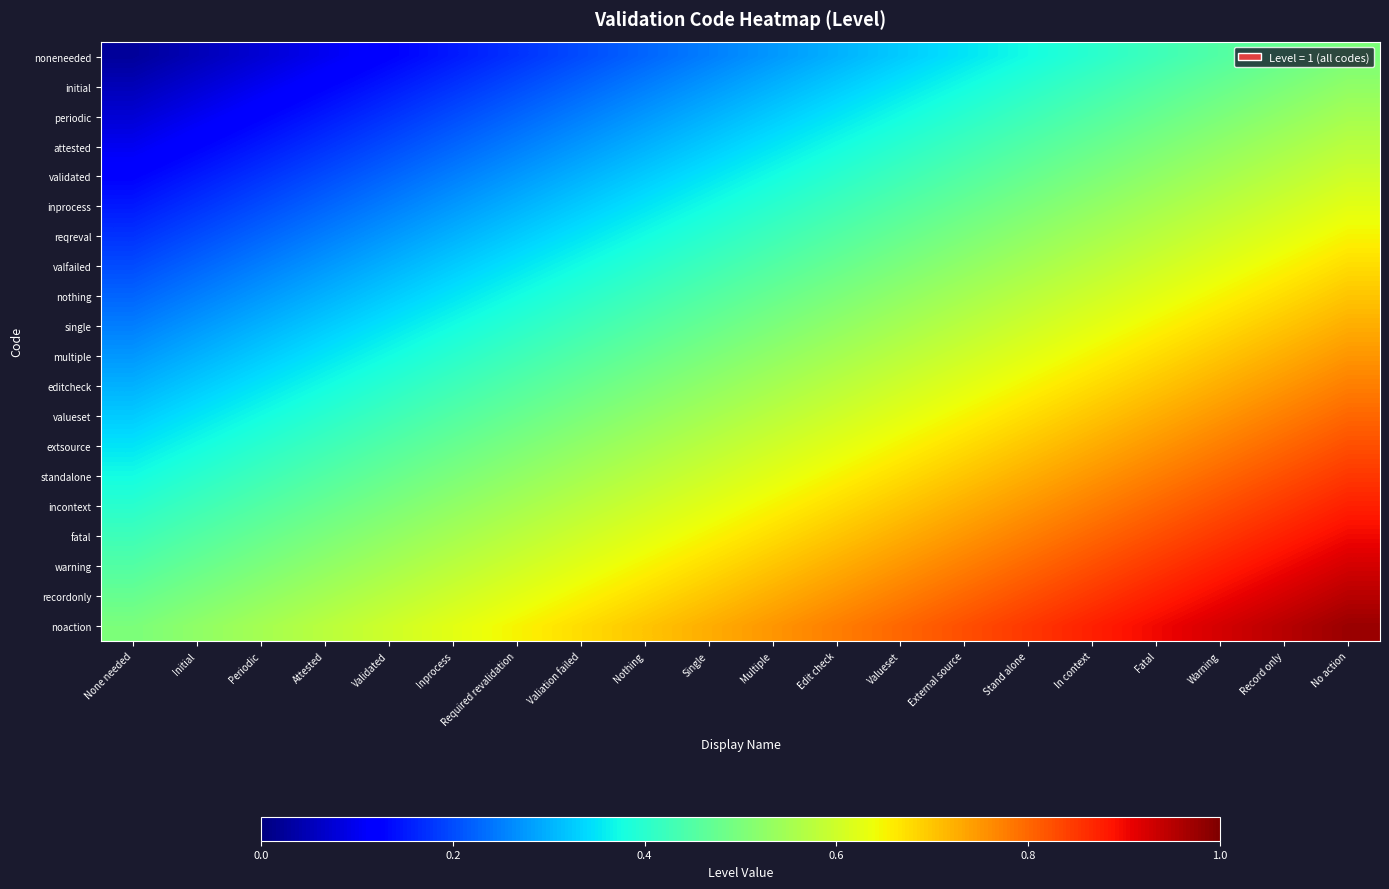

Reading right to left, what are all the values shown in this chart?

noneneeded: No action=0.5	Record only=0.5	Warning=0.5	Fatal=0.4	In context=0.4	Stand alone=0.4	External source=0.3	Valueset=0.3	Edit check=0.3	Multiple=0.3	Single=0.2	Nothing=0.2	Valiation failed=0.2	Required revalidation=0.2	Inprocess=0.1	Validated=0.1	Attested=0.1	Periodic=0.1	Initial=0.1	None needed=0.0
initial: No action=0.5	Record only=0.5	Warning=0.5	Fatal=0.5	In context=0.4	Stand alone=0.4	External source=0.4	Valueset=0.3	Edit check=0.3	Multiple=0.3	Single=0.3	Nothing=0.2	Valiation failed=0.2	Required revalidation=0.2	Inprocess=0.2	Validated=0.1	Attested=0.1	Periodic=0.1	Initial=0.1	None needed=0.1
periodic: No action=0.6	Record only=0.5	Warning=0.5	Fatal=0.5	In context=0.5	Stand alone=0.4	External source=0.4	Valueset=0.4	Edit check=0.3	Multiple=0.3	Single=0.3	Nothing=0.3	Valiation failed=0.2	Required revalidation=0.2	Inprocess=0.2	Validated=0.2	Attested=0.1	Periodic=0.1	Initial=0.1	None needed=0.1
attested: No action=0.6	Record only=0.6	Warning=0.5	Fatal=0.5	In context=0.5	Stand alone=0.5	External source=0.4	Valueset=0.4	Edit check=0.4	Multiple=0.3	Single=0.3	Nothing=0.3	Valiation failed=0.3	Required revalidation=0.2	Inprocess=0.2	Validated=0.2	Attested=0.2	Periodic=0.1	Initial=0.1	None needed=0.1
validated: No action=0.6	Record only=0.6	Warning=0.6	Fatal=0.5	In context=0.5	Stand alone=0.5	External source=0.5	Valueset=0.4	Edit check=0.4	Multiple=0.4	Single=0.3	Nothing=0.3	Valiation failed=0.3	Required revalidation=0.3	Inprocess=0.2	Validated=0.2	Attested=0.2	Periodic=0.2	Initial=0.1	None needed=0.1
inprocess: No action=0.6	Record only=0.6	Warning=0.6	Fatal=0.6	In context=0.5	Stand alone=0.5	External source=0.5	Valueset=0.5	Edit check=0.4	Multiple=0.4	Single=0.4	Nothing=0.3	Valiation failed=0.3	Required revalidation=0.3	Inprocess=0.3	Validated=0.2	Attested=0.2	Periodic=0.2	Initial=0.2	None needed=0.1
reqreval: No action=0.7	Record only=0.6	Warning=0.6	Fatal=0.6	In context=0.6	Stand alone=0.5	External source=0.5	Valueset=0.5	Edit check=0.5	Multiple=0.4	Single=0.4	Nothing=0.4	Valiation failed=0.3	Required revalidation=0.3	Inprocess=0.3	Validated=0.3	Attested=0.2	Periodic=0.2	Initial=0.2	None needed=0.2
valfailed: No action=0.7	Record only=0.7	Warning=0.6	Fatal=0.6	In context=0.6	Stand alone=0.6	External source=0.5	Valueset=0.5	Edit check=0.5	Multiple=0.5	Single=0.4	Nothing=0.4	Valiation failed=0.4	Required revalidation=0.3	Inprocess=0.3	Validated=0.3	Attested=0.3	Periodic=0.2	Initial=0.2	None needed=0.2
nothing: No action=0.7	Record only=0.7	Warning=0.7	Fatal=0.6	In context=0.6	Stand alone=0.6	External source=0.6	Valueset=0.5	Edit check=0.5	Multiple=0.5	Single=0.5	Nothing=0.4	Valiation failed=0.4	Required revalidation=0.4	Inprocess=0.3	Validated=0.3	Attested=0.3	Periodic=0.3	Initial=0.2	None needed=0.2
single: No action=0.7	Record only=0.7	Warning=0.7	Fatal=0.7	In context=0.6	Stand alone=0.6	External source=0.6	Valueset=0.6	Edit check=0.5	Multiple=0.5	Single=0.5	Nothing=0.5	Valiation failed=0.4	Required revalidation=0.4	Inprocess=0.4	Validated=0.3	Attested=0.3	Periodic=0.3	Initial=0.3	None needed=0.2
multiple: No action=0.8	Record only=0.7	Warning=0.7	Fatal=0.7	In context=0.7	Stand alone=0.6	External source=0.6	Valueset=0.6	Edit check=0.6	Multiple=0.5	Single=0.5	Nothing=0.5	Valiation failed=0.5	Required revalidation=0.4	Inprocess=0.4	Validated=0.4	Attested=0.3	Periodic=0.3	Initial=0.3	None needed=0.3
editcheck: No action=0.8	Record only=0.8	Warning=0.7	Fatal=0.7	In context=0.7	Stand alone=0.7	External source=0.6	Valueset=0.6	Edit check=0.6	Multiple=0.6	Single=0.5	Nothing=0.5	Valiation failed=0.5	Required revalidation=0.5	Inprocess=0.4	Validated=0.4	Attested=0.4	Periodic=0.3	Initial=0.3	None needed=0.3
valueset: No action=0.8	Record only=0.8	Warning=0.8	Fatal=0.7	In context=0.7	Stand alone=0.7	External source=0.7	Valueset=0.6	Edit check=0.6	Multiple=0.6	Single=0.6	Nothing=0.5	Valiation failed=0.5	Required revalidation=0.5	Inprocess=0.5	Validated=0.4	Attested=0.4	Periodic=0.4	Initial=0.3	None needed=0.3
extsource: No action=0.8	Record only=0.8	Warning=0.8	Fatal=0.8	In context=0.7	Stand alone=0.7	External source=0.7	Valueset=0.7	Edit check=0.6	Multiple=0.6	Single=0.6	Nothing=0.6	Valiation failed=0.5	Required revalidation=0.5	Inprocess=0.5	Validated=0.5	Attested=0.4	Periodic=0.4	Initial=0.4	None needed=0.3
standalone: No action=0.8	Record only=0.8	Warning=0.8	Fatal=0.8	In context=0.8	Stand alone=0.7	External source=0.7	Valueset=0.7	Edit check=0.7	Multiple=0.6	Single=0.6	Nothing=0.6	Valiation failed=0.6	Required revalidation=0.5	Inprocess=0.5	Validated=0.5	Attested=0.5	Periodic=0.4	Initial=0.4	None needed=0.4
incontext: No action=0.9	Record only=0.8	Warning=0.8	Fatal=0.8	In context=0.8	Stand alone=0.8	External source=0.7	Valueset=0.7	Edit check=0.7	Multiple=0.7	Single=0.6	Nothing=0.6	Valiation failed=0.6	Required revalidation=0.6	Inprocess=0.5	Validated=0.5	Attested=0.5	Periodic=0.5	Initial=0.4	None needed=0.4
fatal: No action=0.9	Record only=0.9	Warning=0.8	Fatal=0.8	In context=0.8	Stand alone=0.8	External source=0.8	Valueset=0.7	Edit check=0.7	Multiple=0.7	Single=0.7	Nothing=0.6	Valiation failed=0.6	Required revalidation=0.6	Inprocess=0.6	Validated=0.5	Attested=0.5	Periodic=0.5	Initial=0.5	None needed=0.4
warning: No action=0.9	Record only=0.9	Warning=0.9	Fatal=0.8	In context=0.8	Stand alone=0.8	External source=0.8	Valueset=0.8	Edit check=0.7	Multiple=0.7	Single=0.7	Nothing=0.7	Valiation failed=0.6	Required revalidation=0.6	Inprocess=0.6	Validated=0.6	Attested=0.5	Periodic=0.5	Initial=0.5	None needed=0.5
recordonly: No action=0.9	Record only=0.9	Warning=0.9	Fatal=0.9	In context=0.8	Stand alone=0.8	External source=0.8	Valueset=0.8	Edit check=0.8	Multiple=0.7	Single=0.7	Nothing=0.7	Valiation failed=0.7	Required revalidation=0.6	Inprocess=0.6	Validated=0.6	Attested=0.6	Periodic=0.5	Initial=0.5	None needed=0.5
noaction: No action=1.0	Record only=0.9	Warning=0.9	Fatal=0.9	In context=0.9	Stand alone=0.8	External source=0.8	Valueset=0.8	Edit check=0.8	Multiple=0.8	Single=0.7	Nothing=0.7	Valiation failed=0.7	Required revalidation=0.7	Inprocess=0.6	Validated=0.6	Attested=0.6	Periodic=0.6	Initial=0.5	None needed=0.5